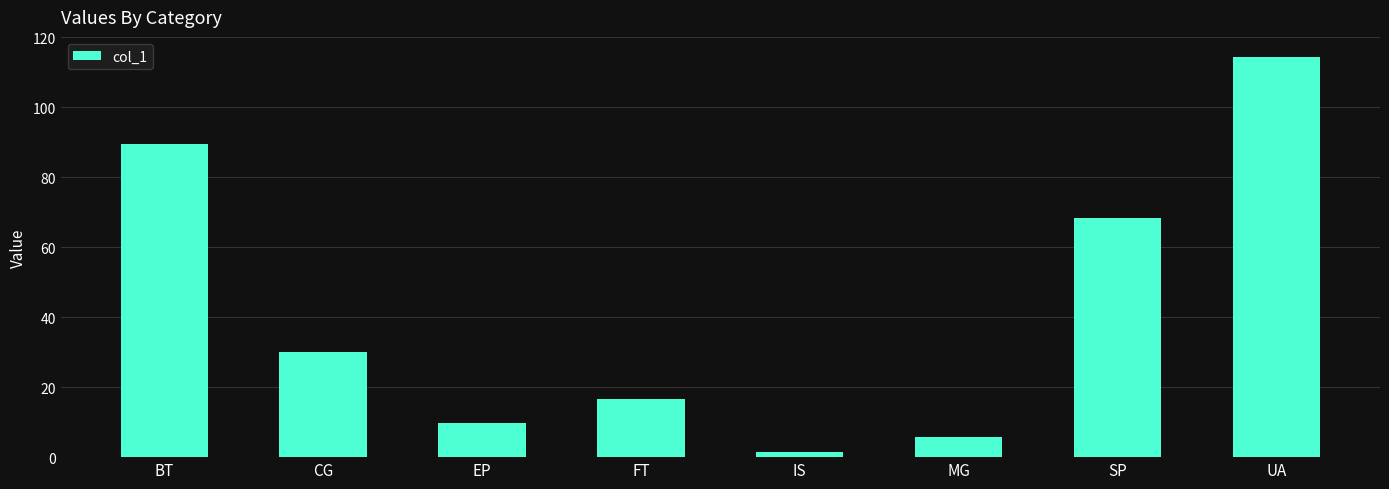

List the labels in order of value, smallest first.

IS, MG, EP, FT, CG, SP, BT, UA